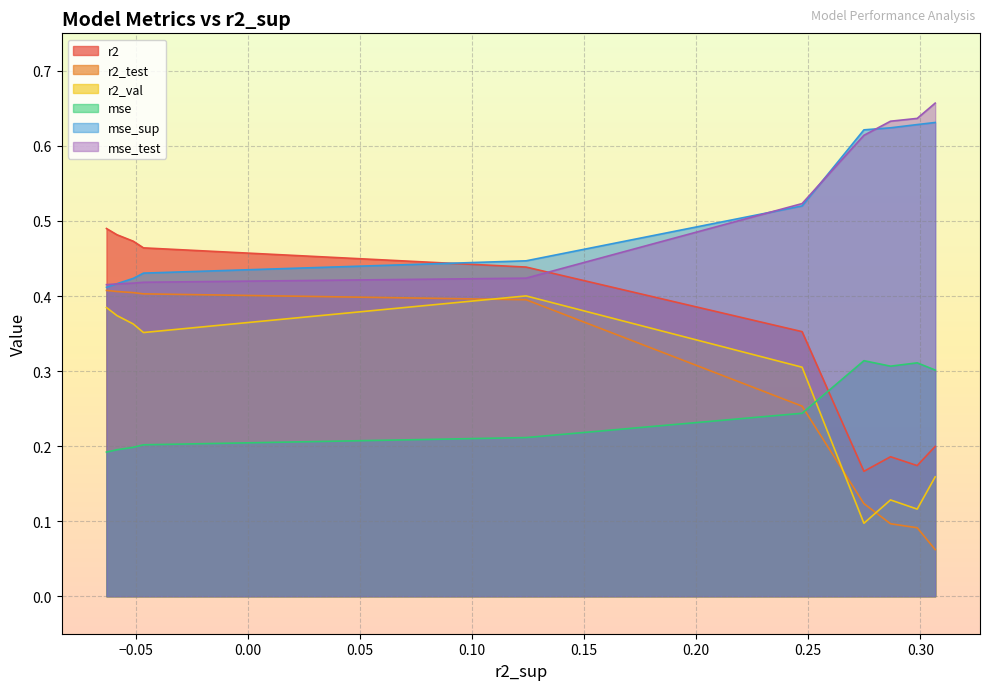

At model_2_0_5, list the series in order from largest to smallest.

mse_test, mse_sup, r2, r2_val, r2_test, mse